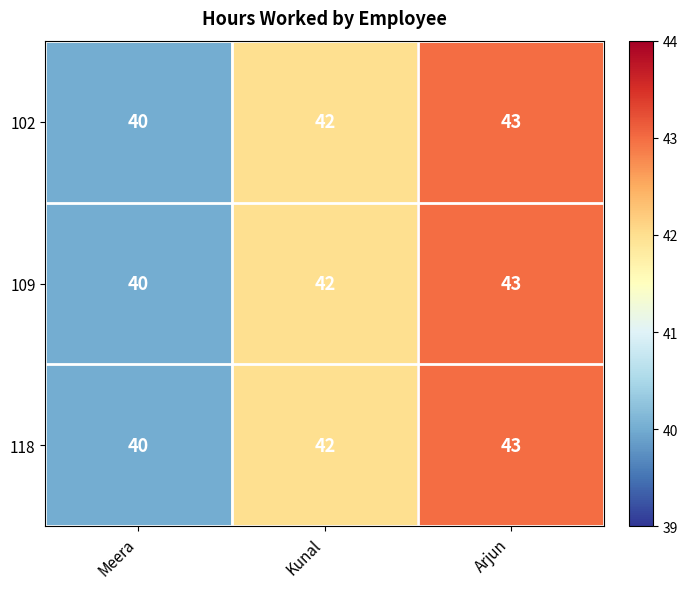

What is the sum of the 102 values at Meera and Kunal?

82